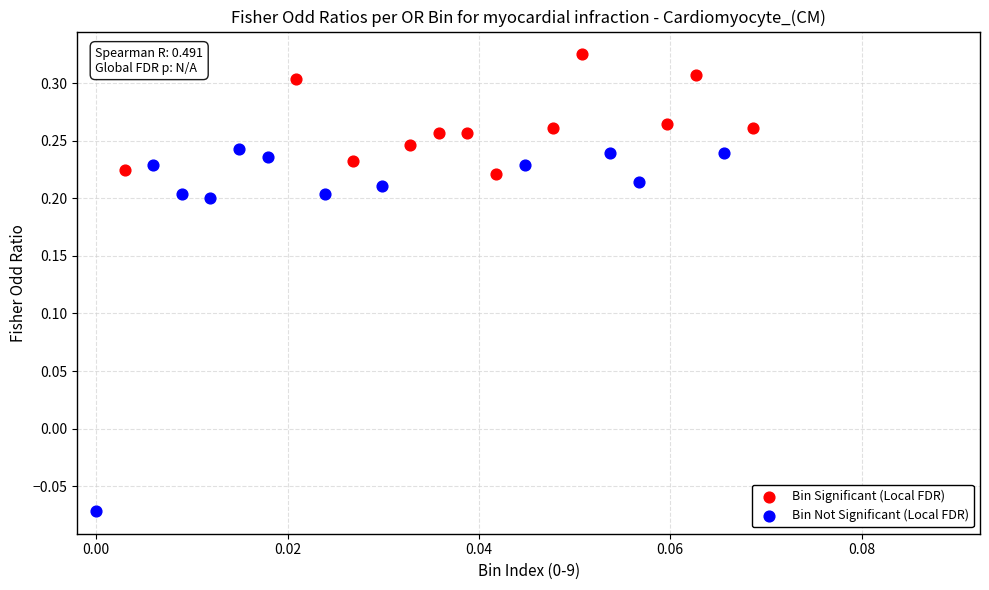

What are all the series names shown in the legend?

Bin Significant (Local FDR), Bin Not Significant (Local FDR)